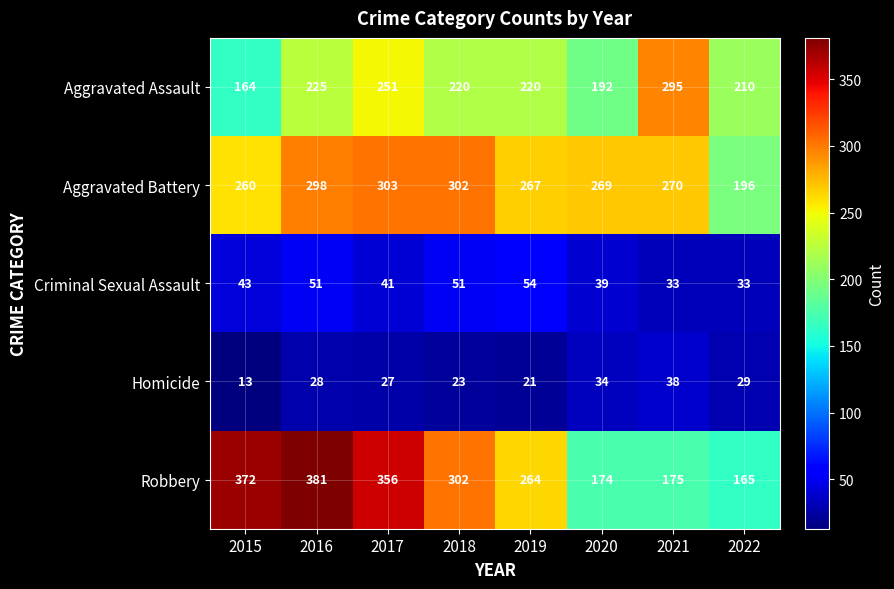

What is the difference between the Robbery values at 2021 and 2017?

181